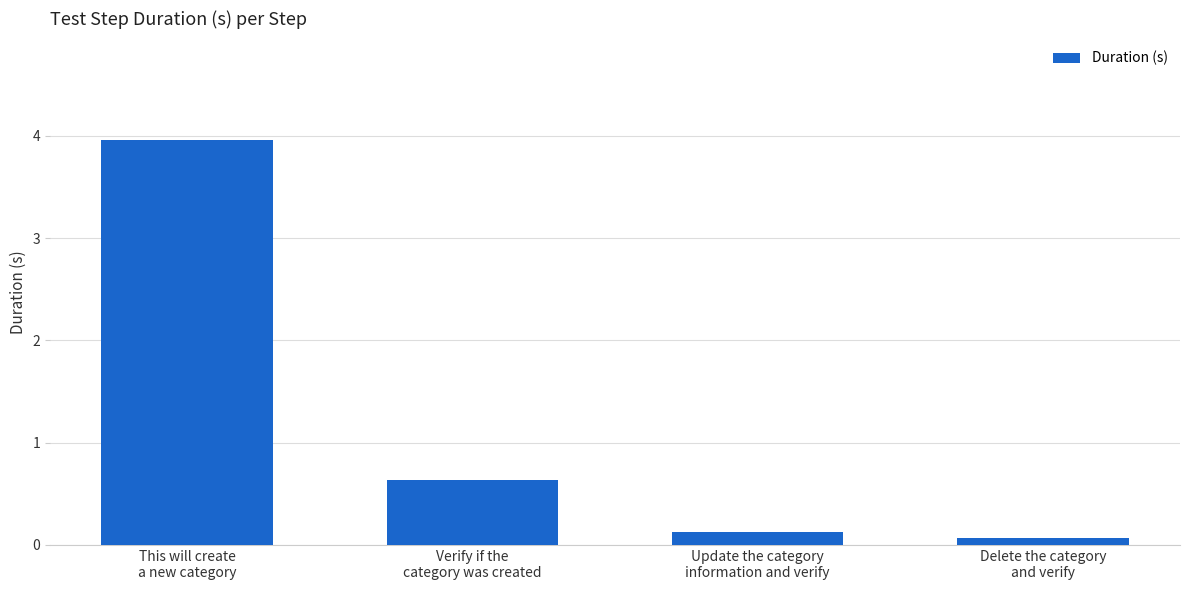

What is the minimum value shown in the chart?

0.1